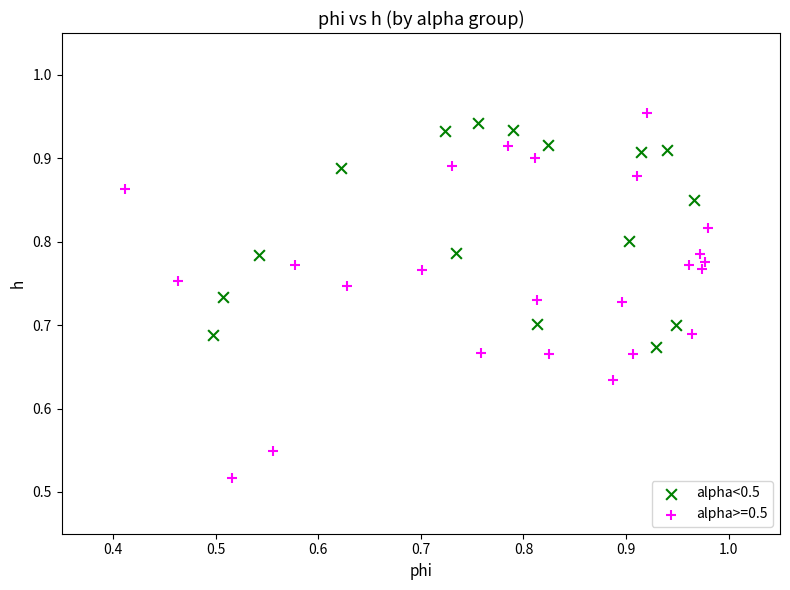

Which series has the widest spread of Y values?

alpha>=0.5